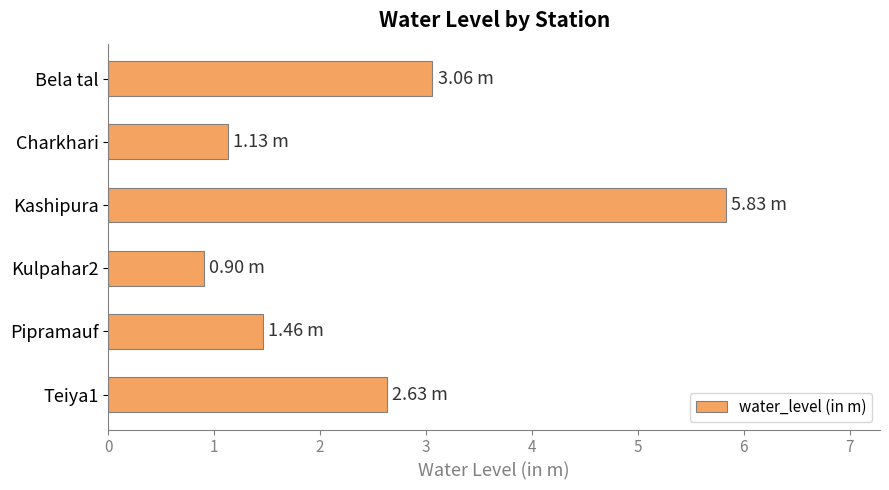

What is the label of the 4th bar from the bottom?

Kashipura